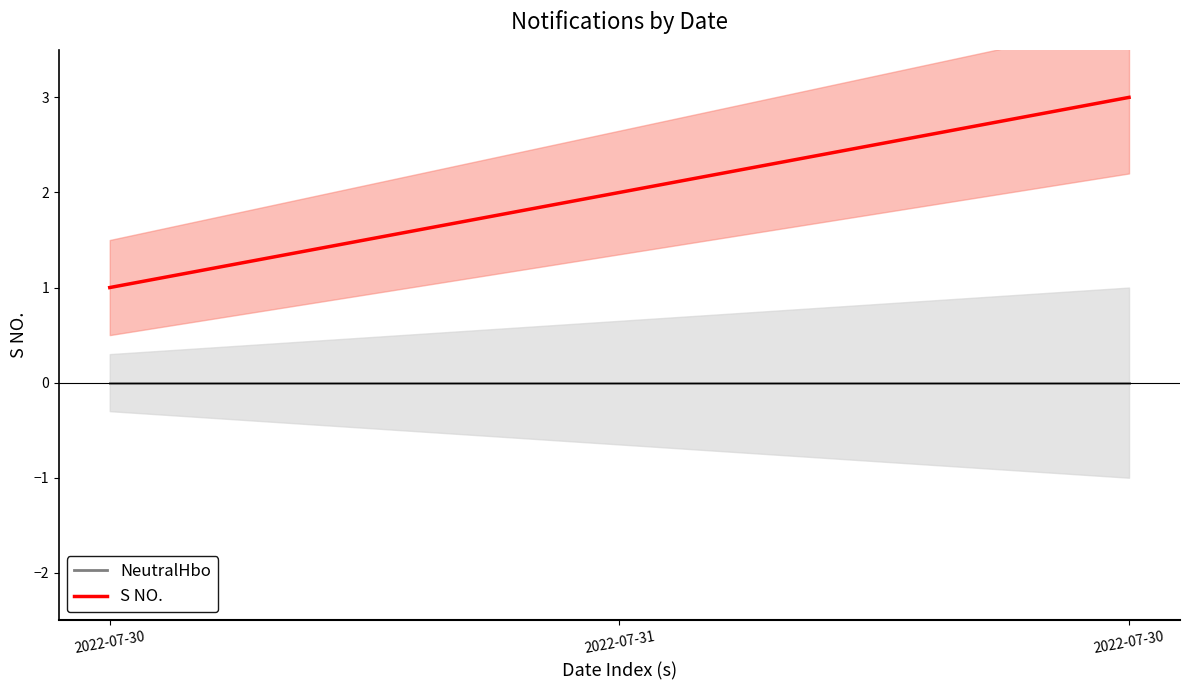

Approximately how many times larger is the value at 2022-07-30 compared to 2022-07-30?

0.3